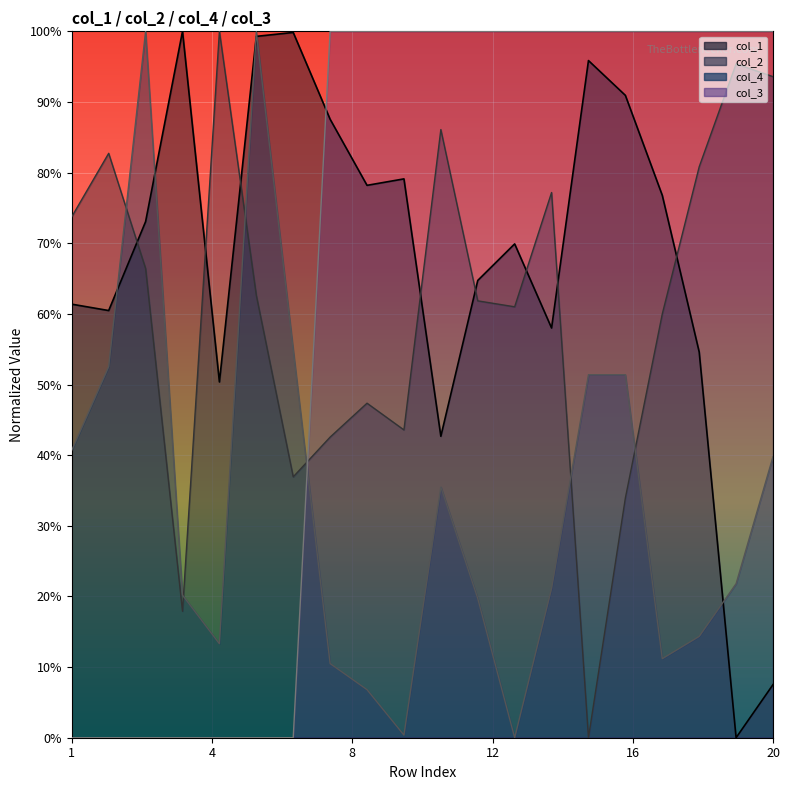

What is the difference between the highest and lowest values at 2?

0.8